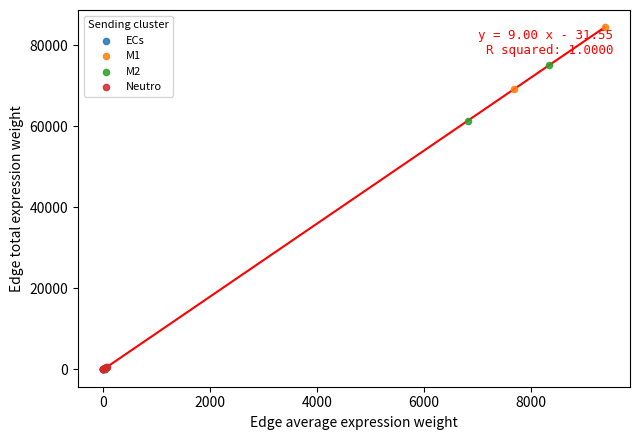

Which series has the widest spread of Y values?

M1